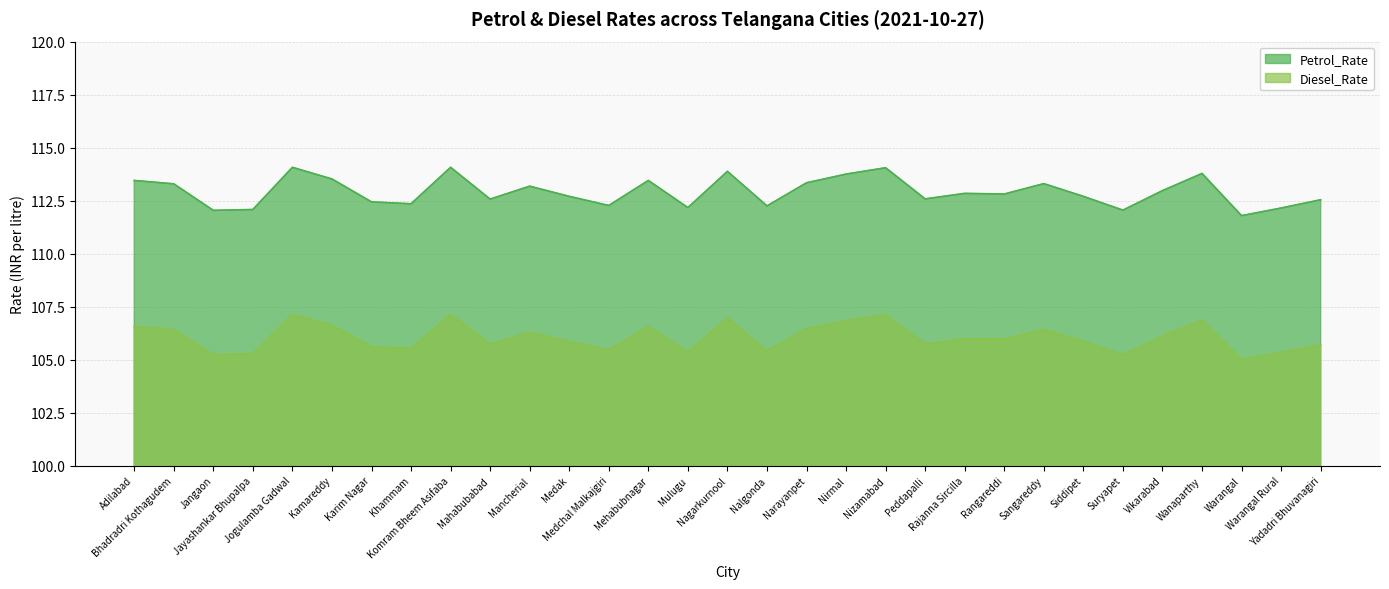

What is the total value across all series at Nalgonda?

217.7